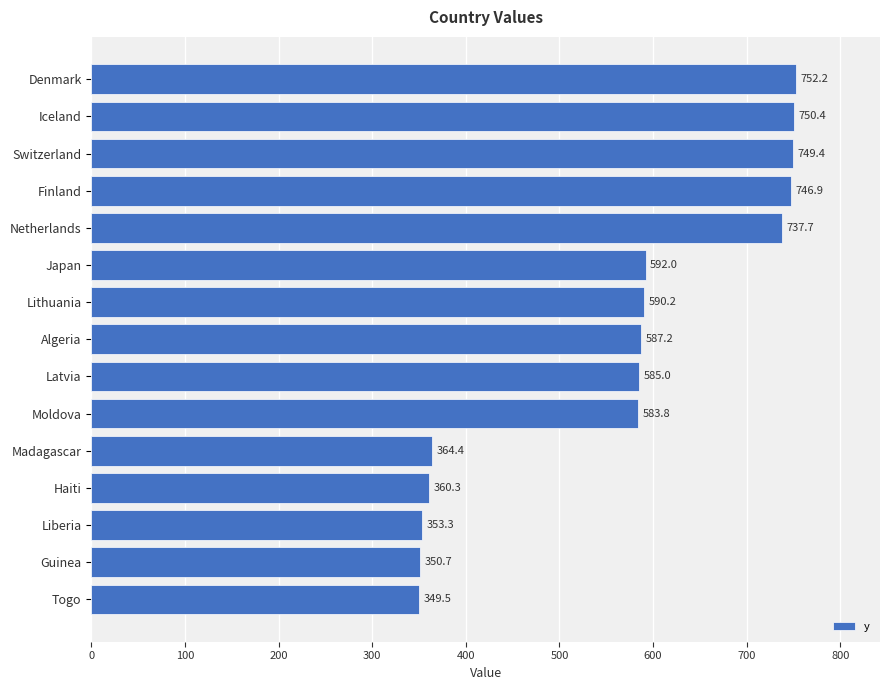

The value at Moldova is 763.2. True or false?

False